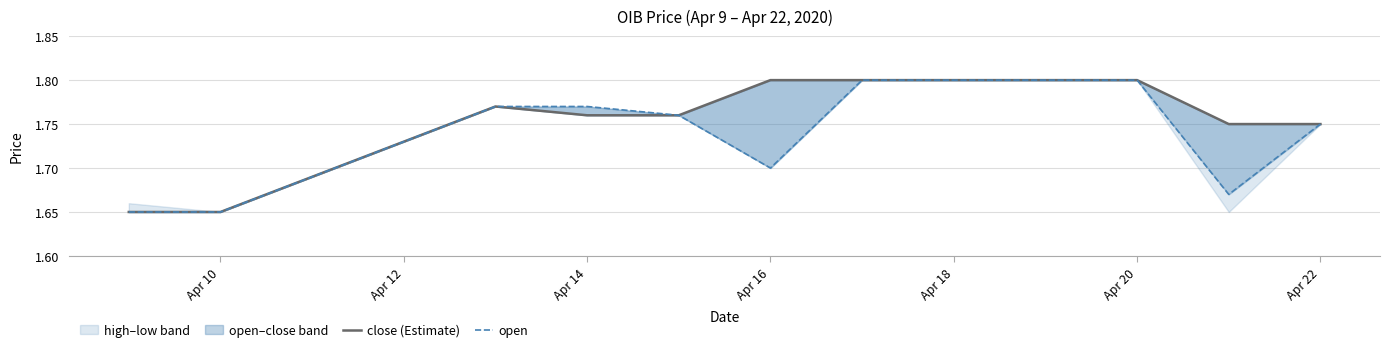

How many interior local peaks does the close (Estimate) series have?

1